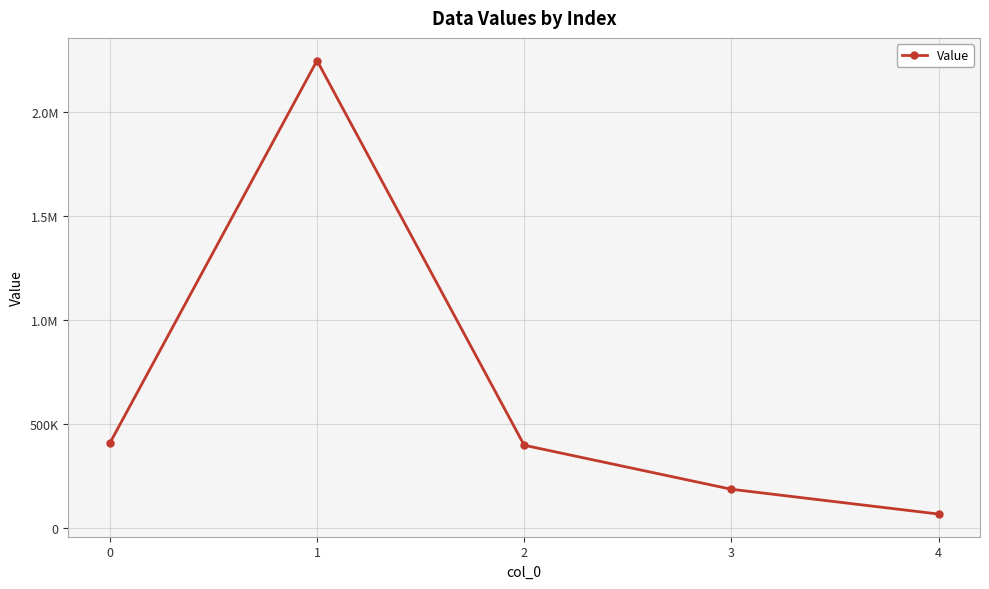

Is this an area chart (filled region under the line)?

No